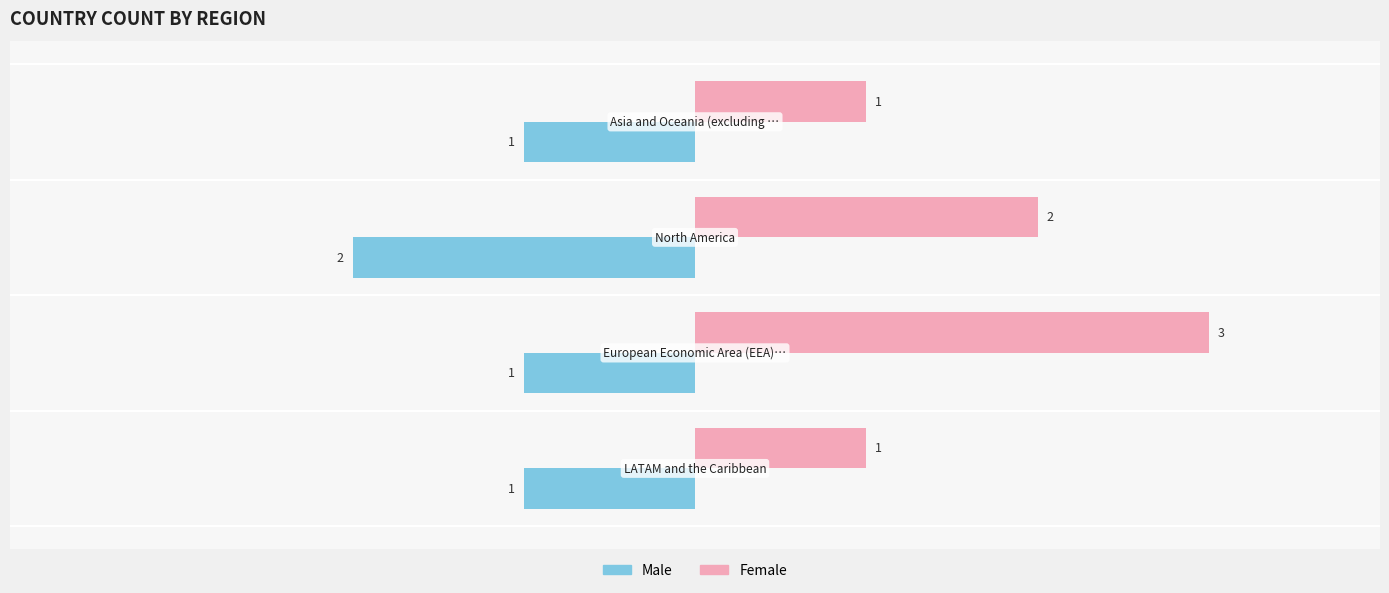

List the series in order of their peak value, lowest first.

Male, Female